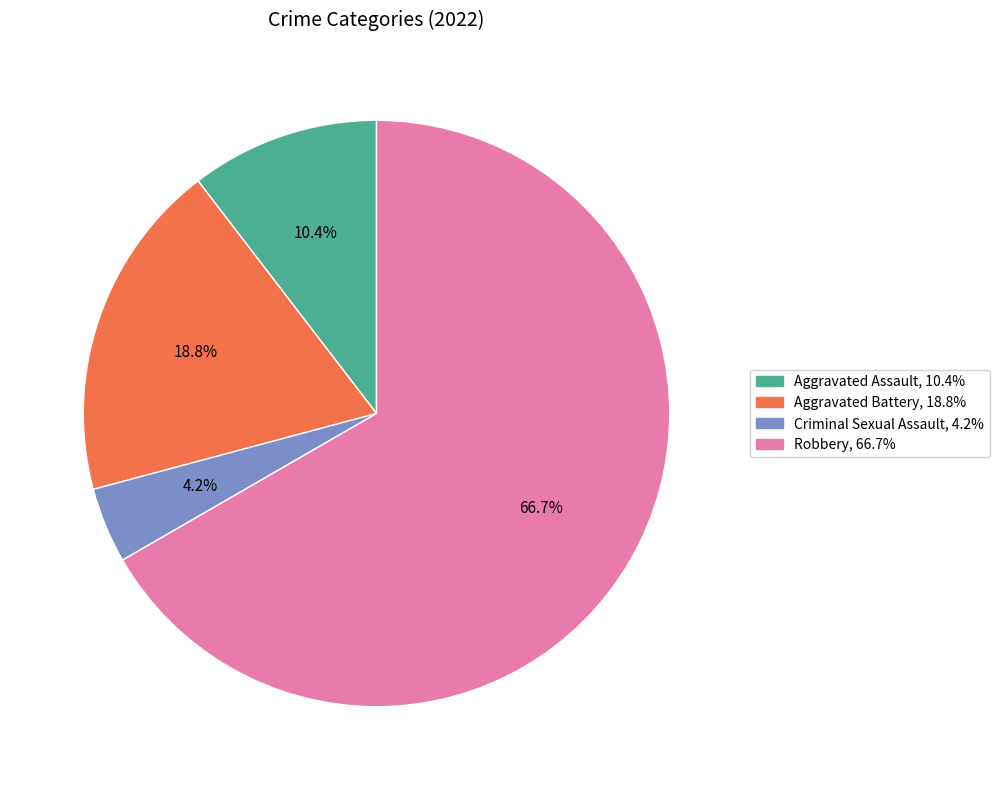

How many slices are in this pie chart?

4